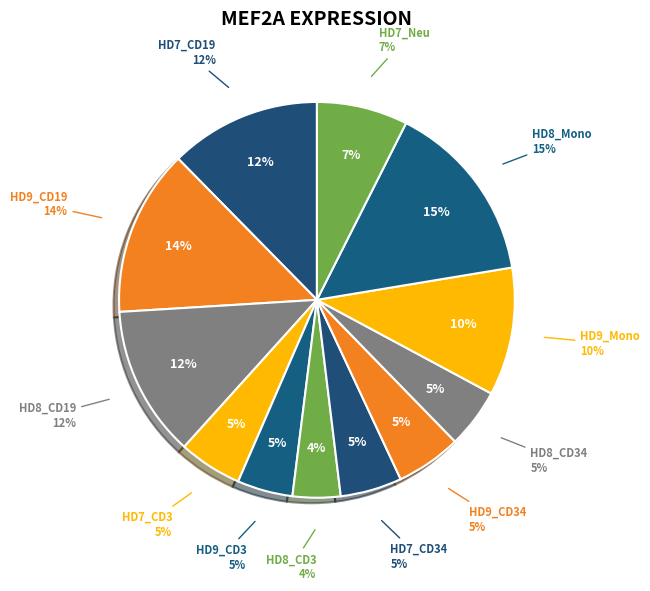

Is HD8_CD34 the majority of the pie?

No